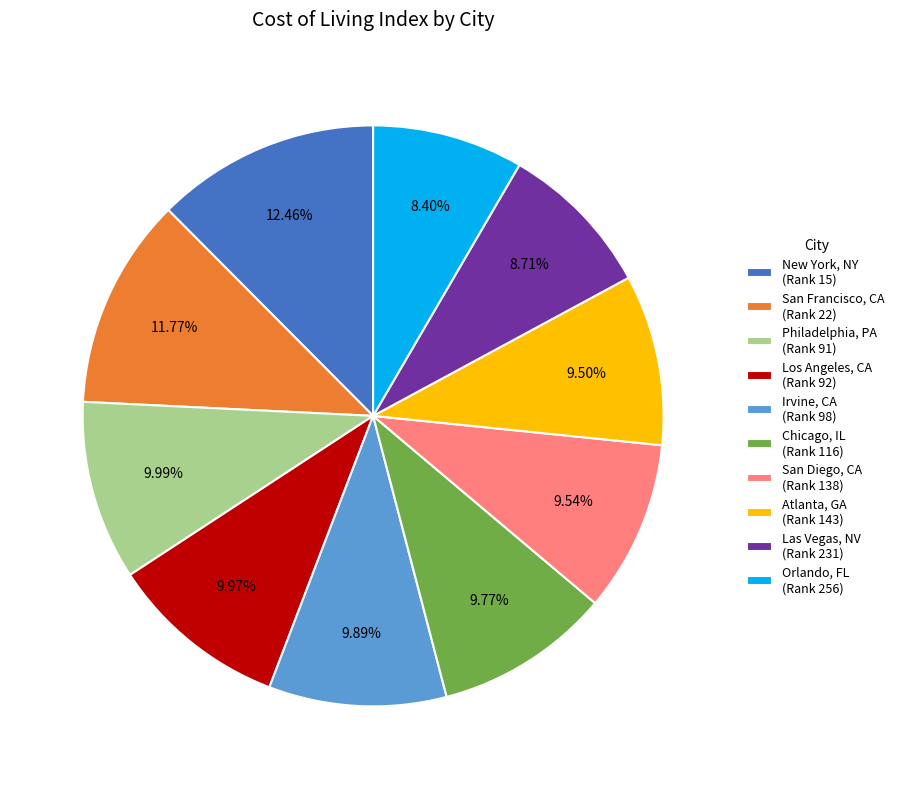

Rank the categories by value from highest to lowest.

New York, NY (Rank 15), San Francisco, CA (Rank 22), Philadelphia, PA (Rank 91), Los Angeles, CA (Rank 92), Irvine, CA (Rank 98), Chicago, IL (Rank 116), San Diego, CA (Rank 138), Atlanta, GA (Rank 143), Las Vegas, NV (Rank 231), Orlando, FL (Rank 256)